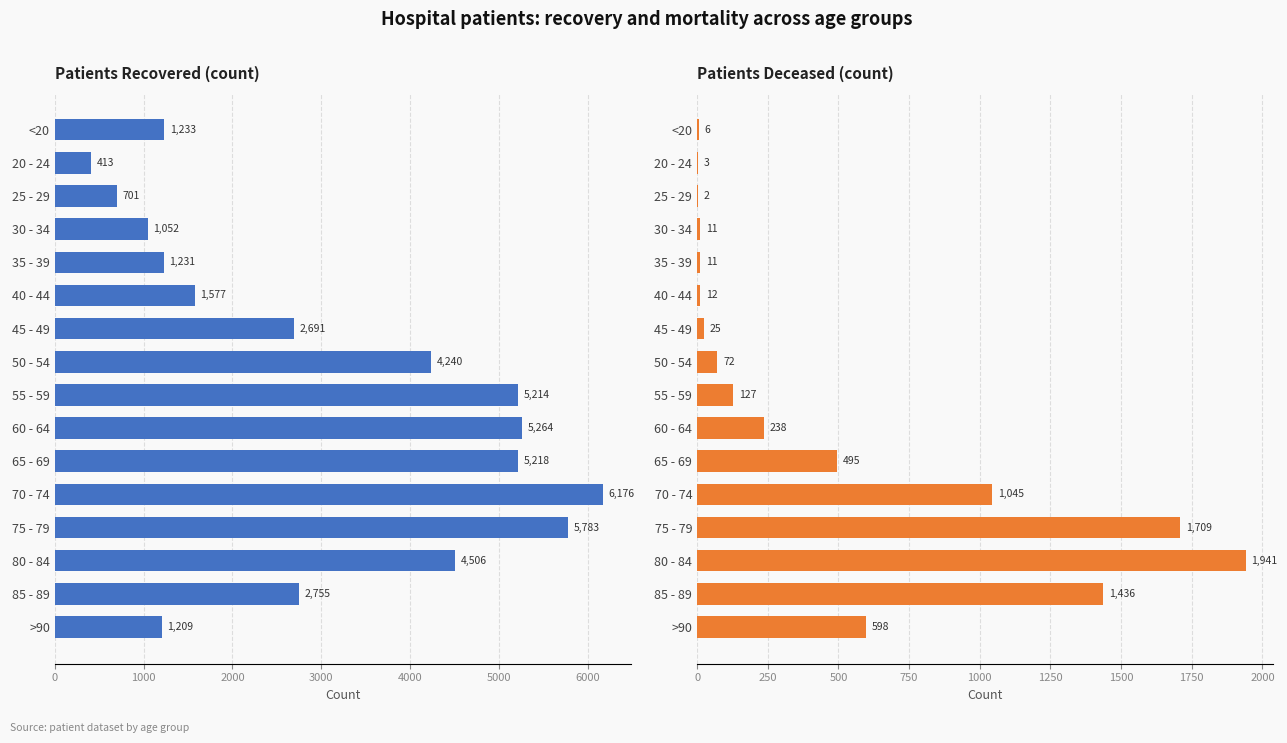

List the series in order of their overall mean, lowest first.

patients_deceased, patients_recovered